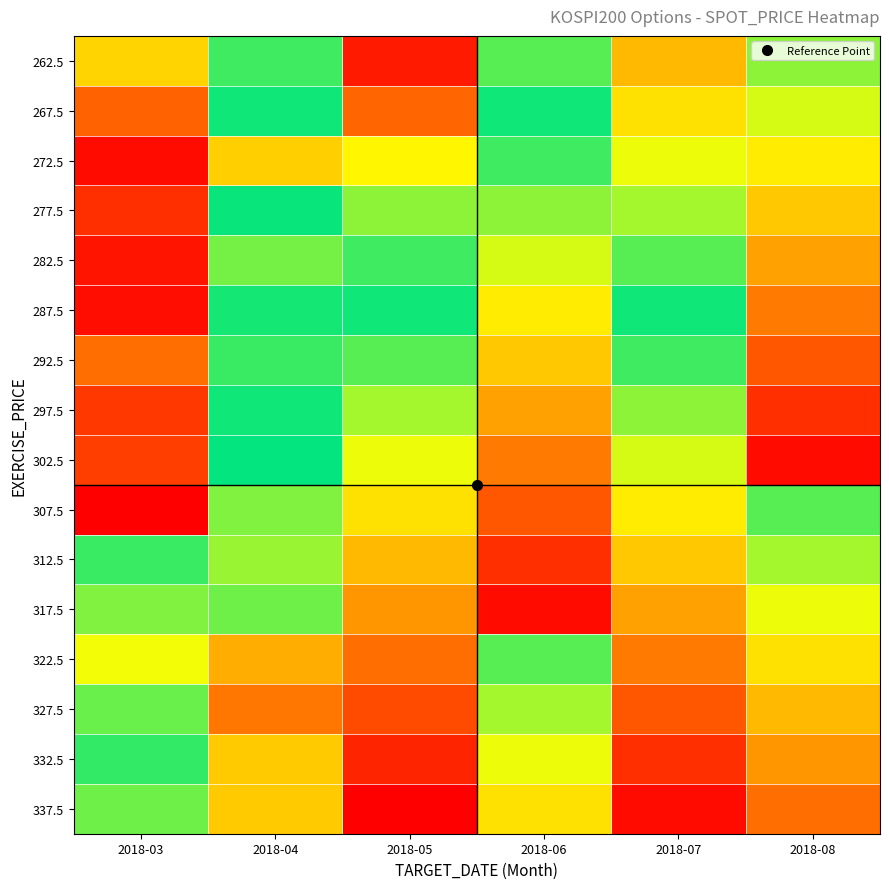

Reading left to right, extract all data points from this chart.

262.5: 2018-03=317.7	2018-04=314.0	2018-05=322.5	2018-06=312.0	2018-07=308.0	2018-08=315.0
267.5: 2018-03=320.7	2018-04=313.4	2018-05=320.6	2018-06=313.0	2018-07=309.0	2018-08=316.0
272.5: 2018-03=323.0	2018-04=308.5	2018-05=316.8	2018-06=314.0	2018-07=310.0	2018-08=317.0
277.5: 2018-03=322.0	2018-04=313.0	2018-05=315.0	2018-06=315.0	2018-07=311.0	2018-08=318.0
282.5: 2018-03=322.7	2018-04=311.6	2018-05=314.0	2018-06=316.0	2018-07=312.0	2018-08=319.0
287.5: 2018-03=322.9	2018-04=313.4	2018-05=313.0	2018-06=317.0	2018-07=313.0	2018-08=320.0
292.5: 2018-03=320.4	2018-04=313.9	2018-05=312.0	2018-06=318.0	2018-07=314.0	2018-08=321.0
297.5: 2018-03=321.8	2018-04=312.9	2018-05=311.0	2018-06=319.0	2018-07=315.0	2018-08=322.0
302.5: 2018-03=321.6	2018-04=313.2	2018-05=310.0	2018-06=320.0	2018-07=316.0	2018-08=323.0
307.5: 2018-03=323.3	2018-04=314.9	2018-05=309.0	2018-06=321.0	2018-07=317.0	2018-08=312.0
312.5: 2018-03=312.4	2018-04=315.2	2018-05=308.0	2018-06=322.0	2018-07=318.0	2018-08=311.0
317.5: 2018-03=314.9	2018-04=314.6	2018-05=307.0	2018-06=323.0	2018-07=319.0	2018-08=310.0
322.5: 2018-03=316.3	2018-04=318.6	2018-05=306.0	2018-06=312.0	2018-07=320.0	2018-08=309.0
327.5: 2018-03=311.8	2018-04=320.1	2018-05=305.0	2018-06=311.0	2018-07=321.0	2018-08=308.0
332.5: 2018-03=313.8	2018-04=317.9	2018-05=304.0	2018-06=310.0	2018-07=322.0	2018-08=307.0
337.5: 2018-03=314.6	2018-04=317.9	2018-05=303.0	2018-06=309.0	2018-07=323.0	2018-08=306.0